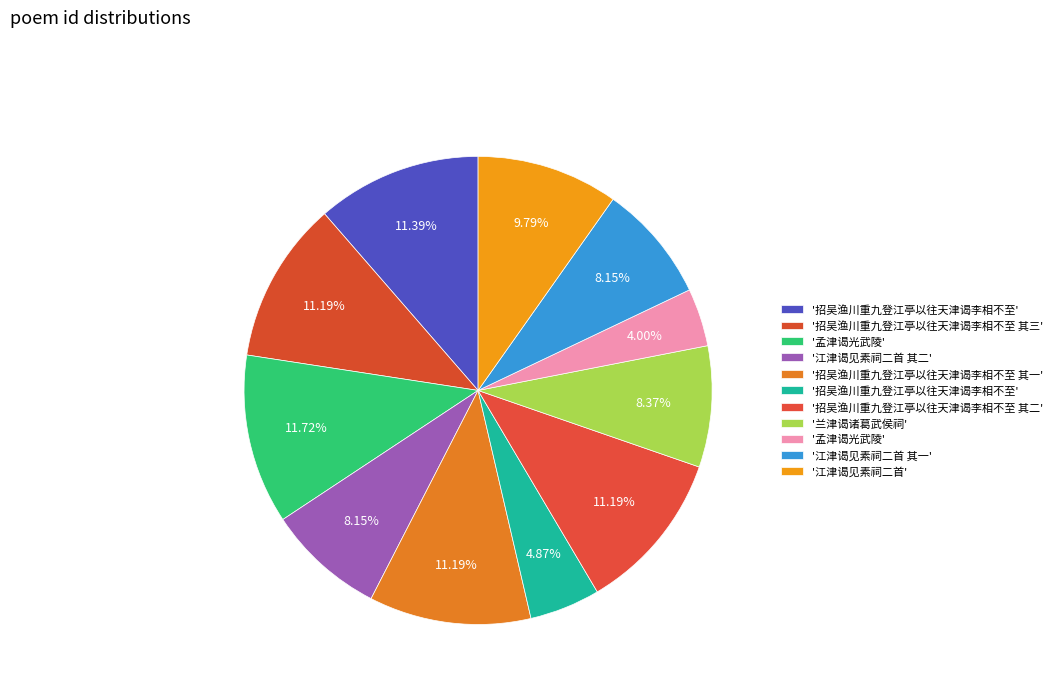

How many slices are in this pie chart?

11